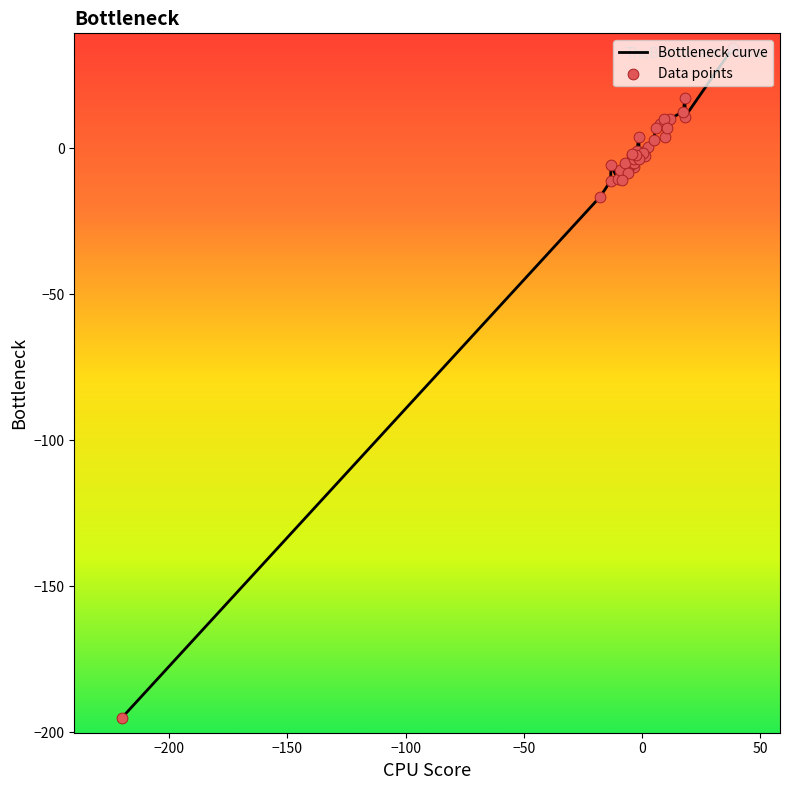

What is the greatest value displayed?

34.4